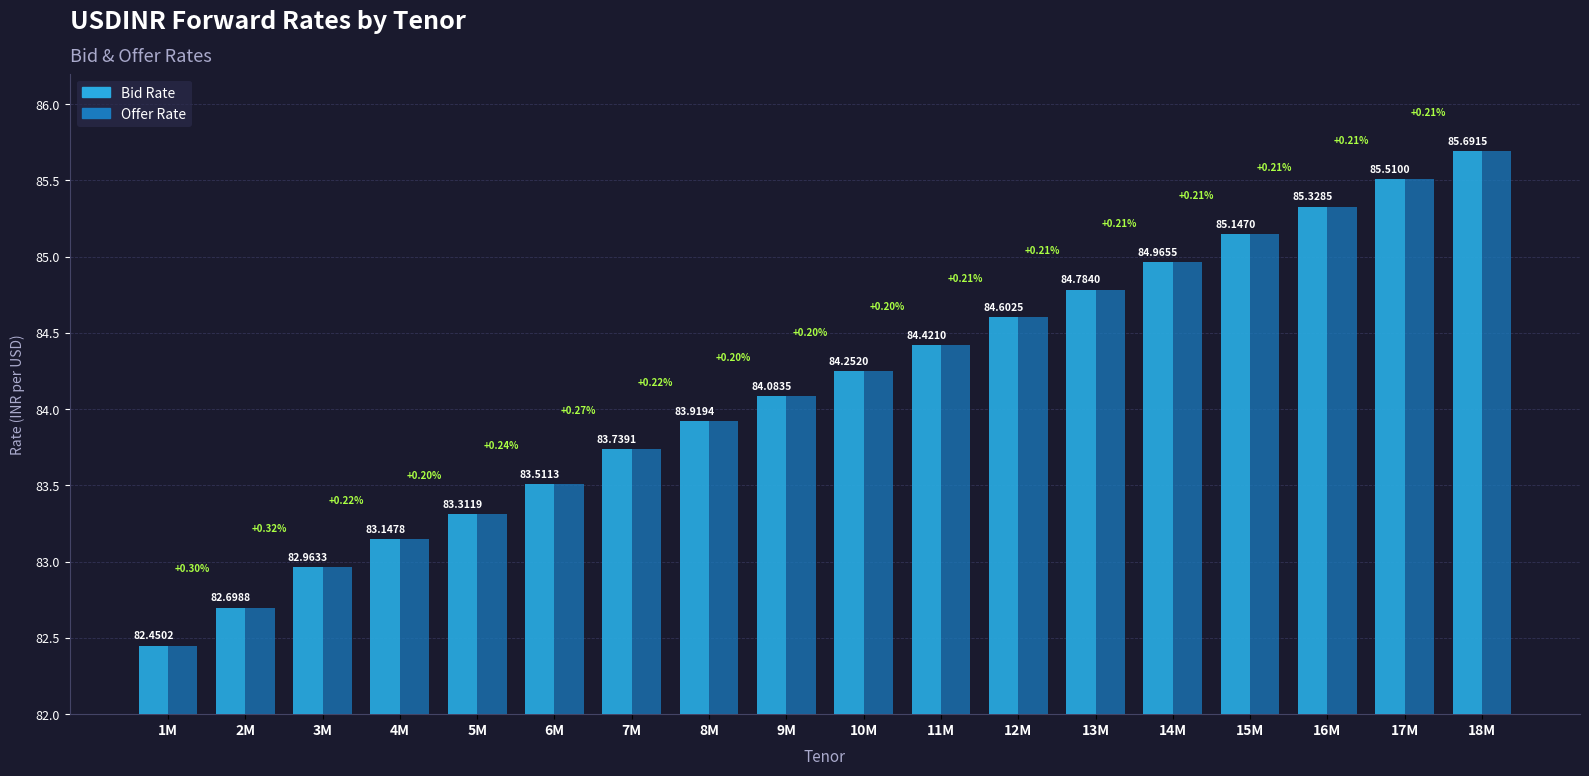

How many values in the Bid Rate series are below 84?

8